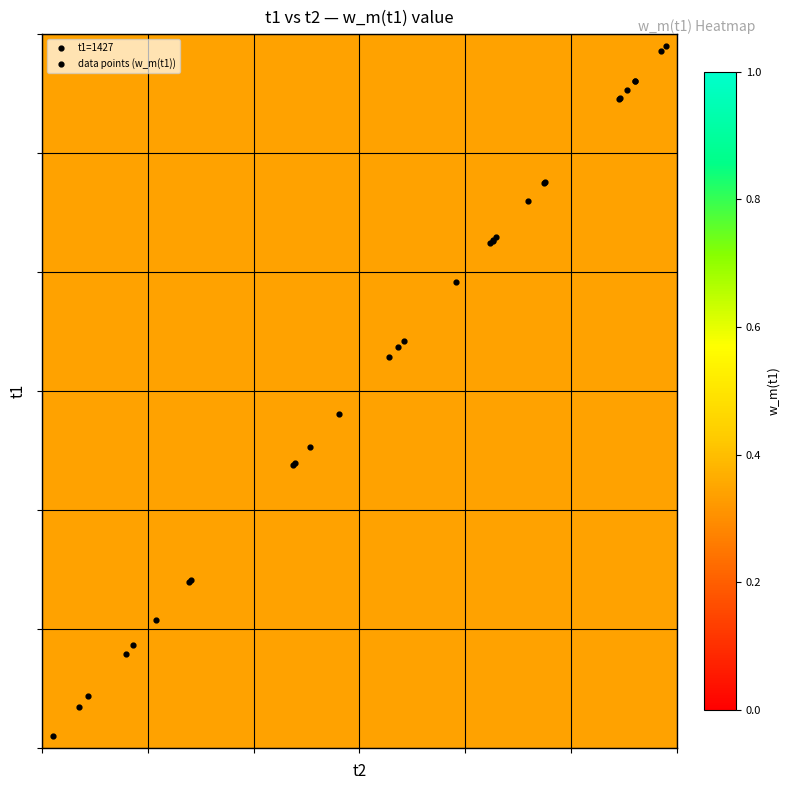

At how many categories does at least one series exceed 0?

30